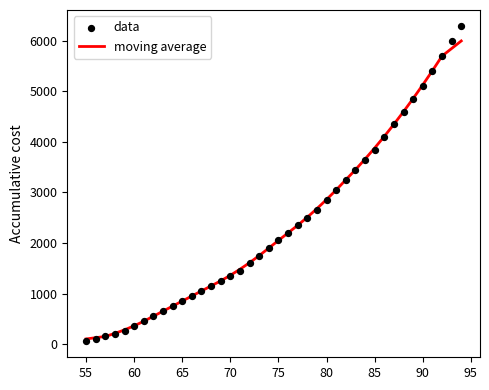

Which series has the largest Y range (max minus min)?

data